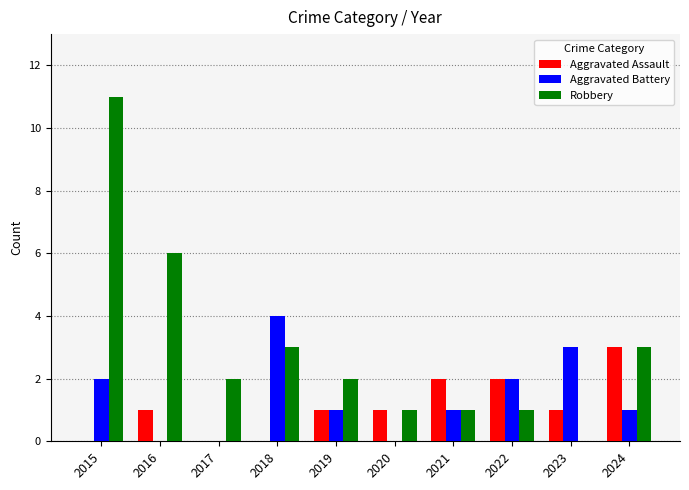

How many distinct data groups are displayed?

3